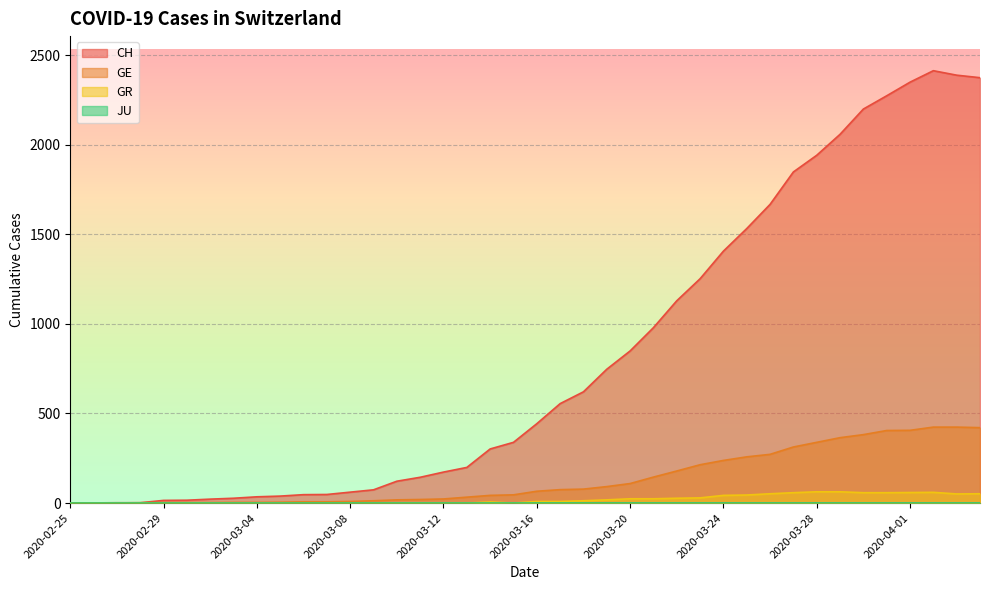

What is the value of the GE point at the 11th from the left?

7